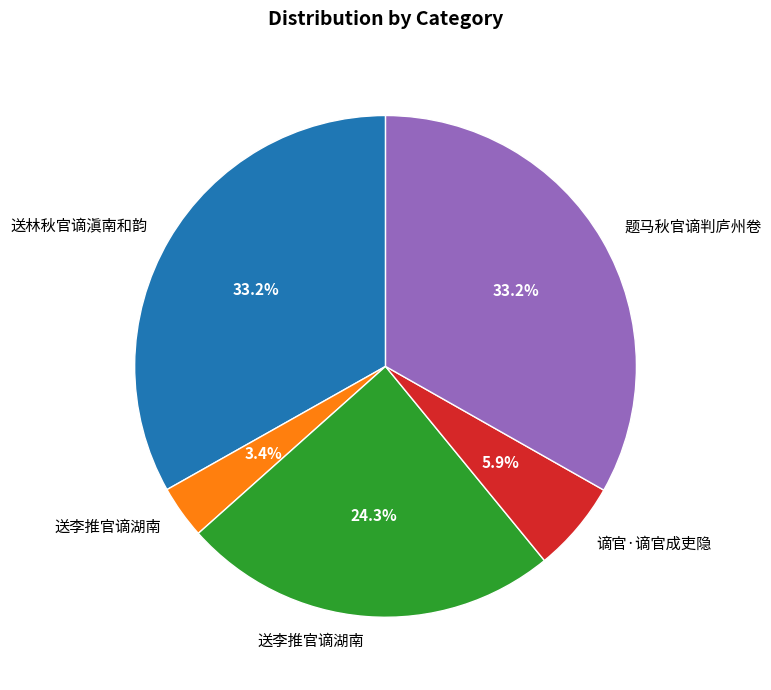

Does any single category account for the majority?

No